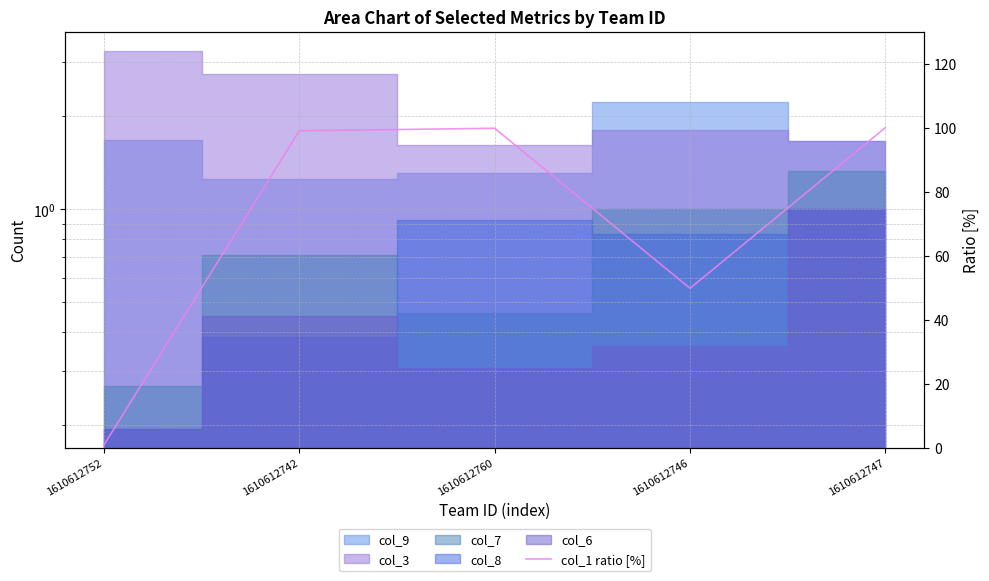

True or false: the data has more than 1 interior local peaks.

False